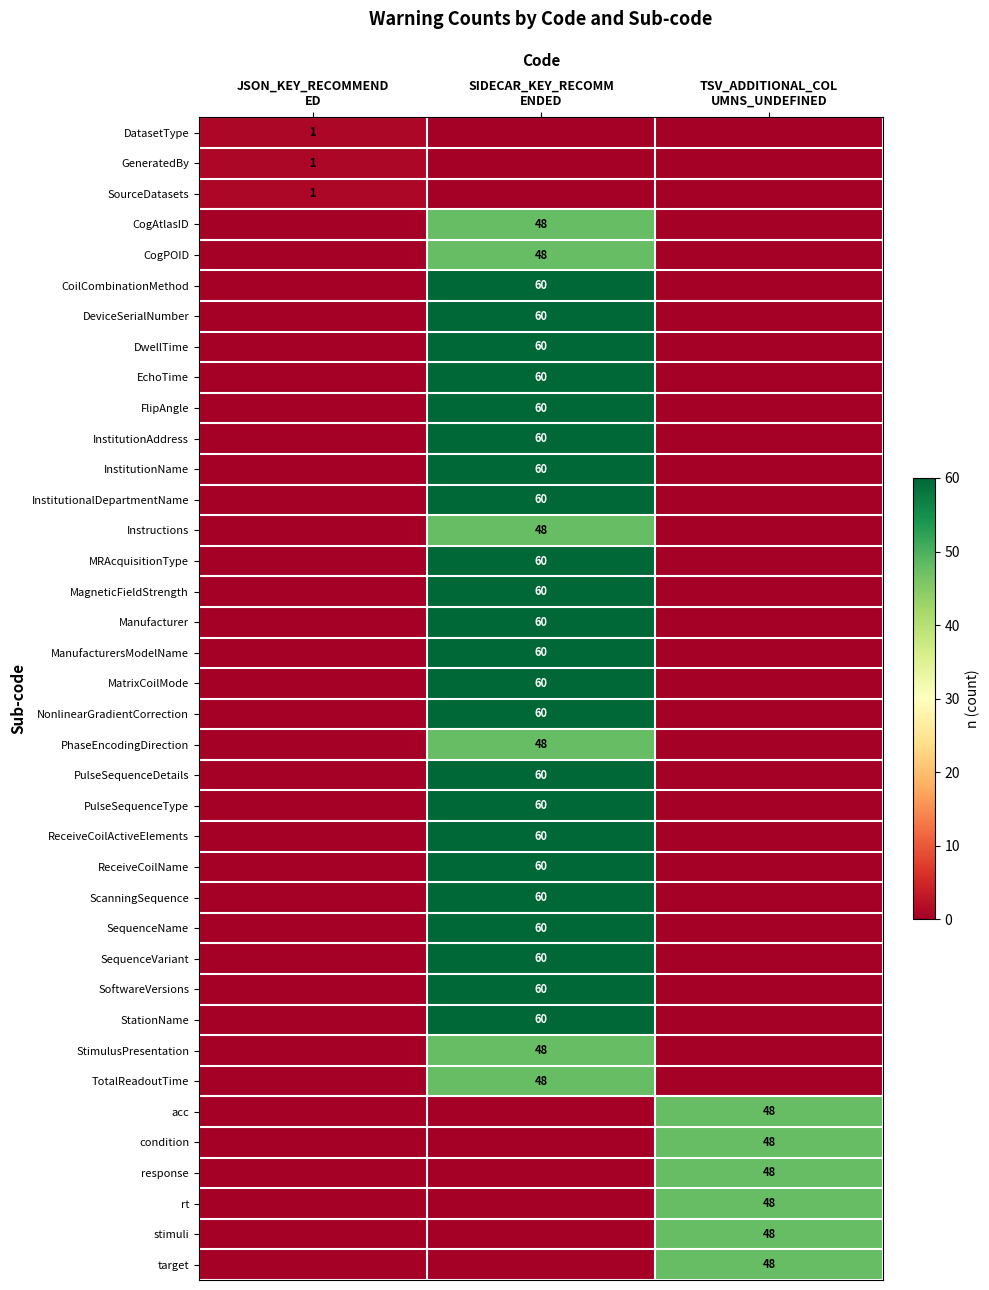

The Instructions series shows 78 at SIDECAR_KEY_RECOMM ENDED. True or false?

False